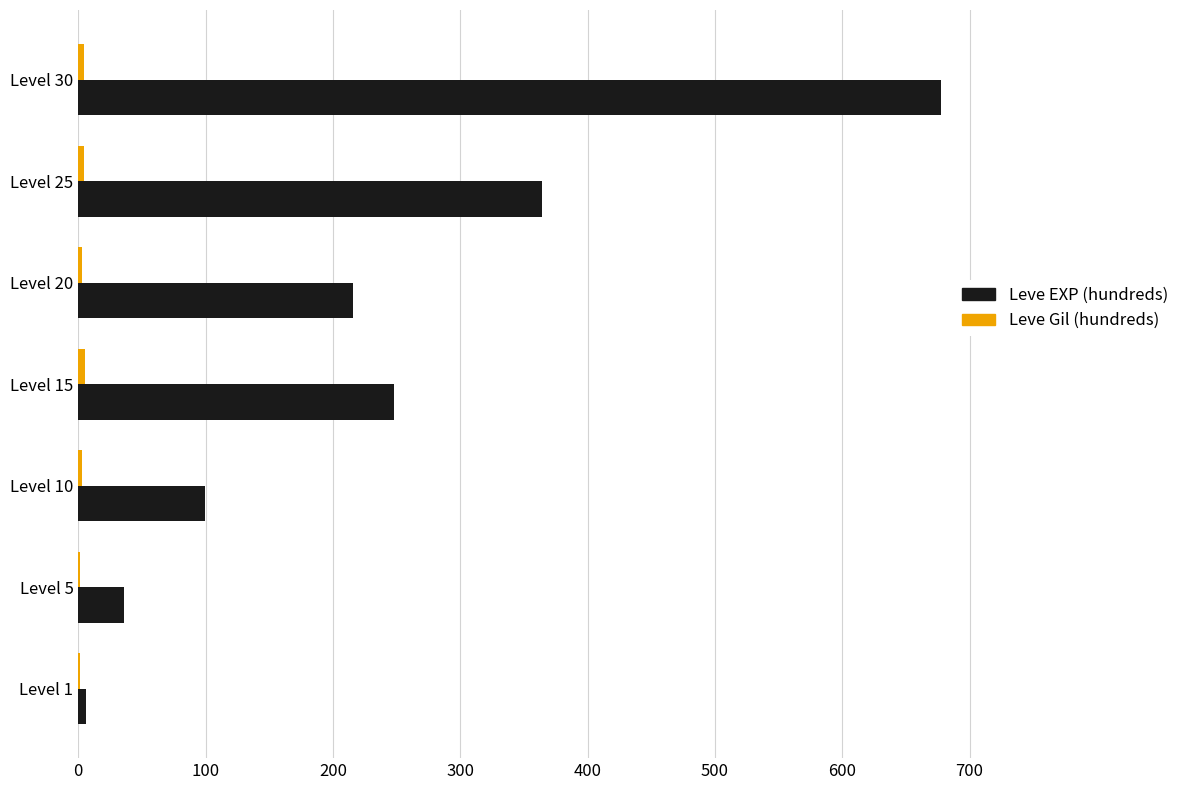

At which category does the chart reach its peak across all series?

Level 30